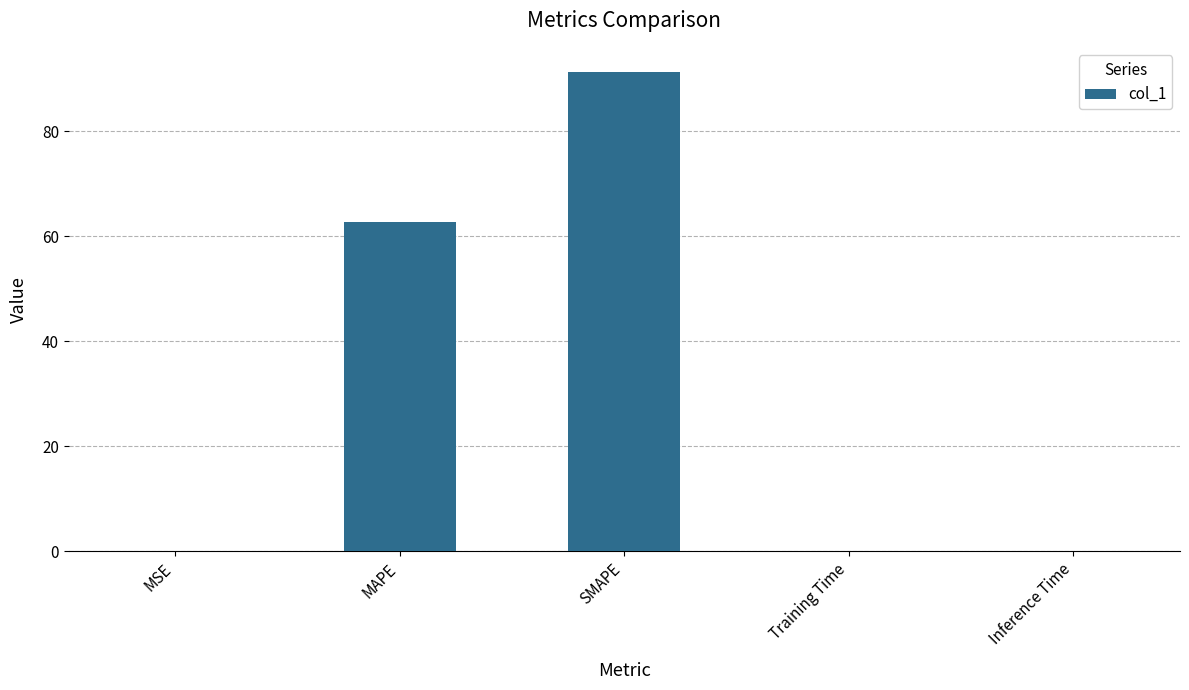

Between MSE and MAPE, which is larger?

MAPE